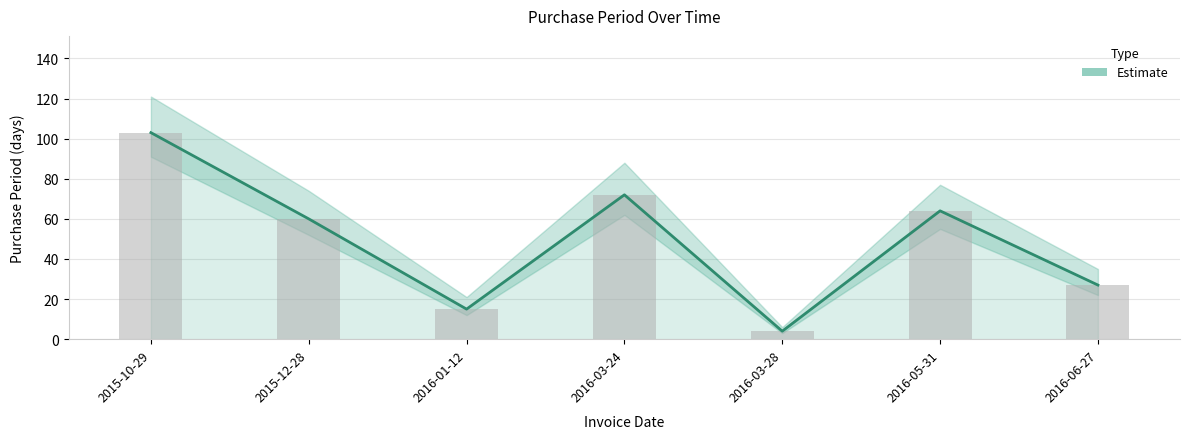

How many series are shown in this chart?

1